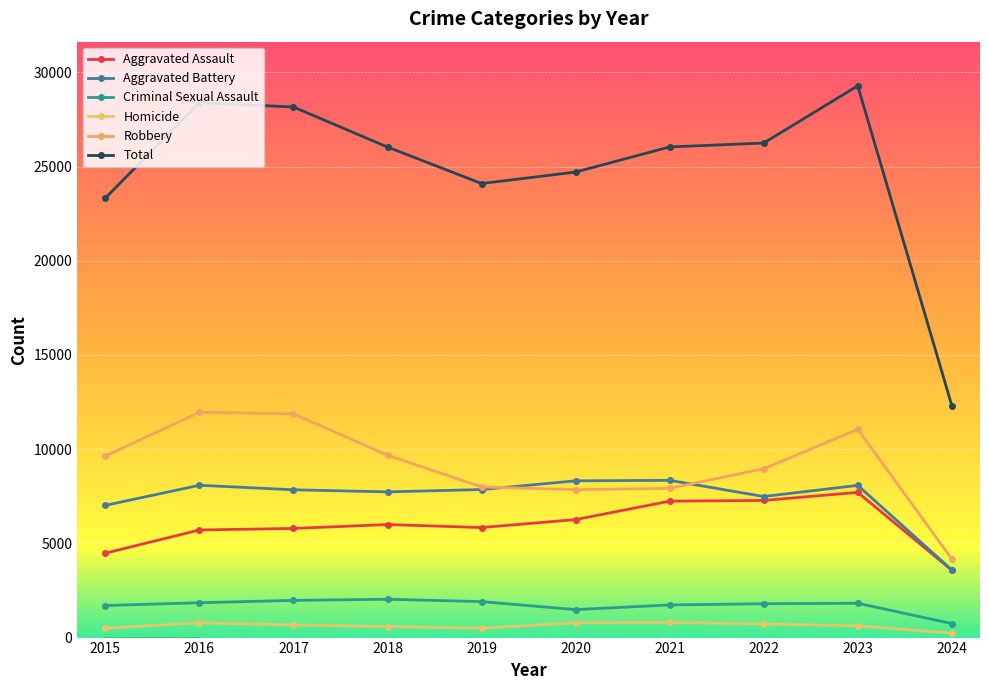

Which series has the largest total across all categories?

Total